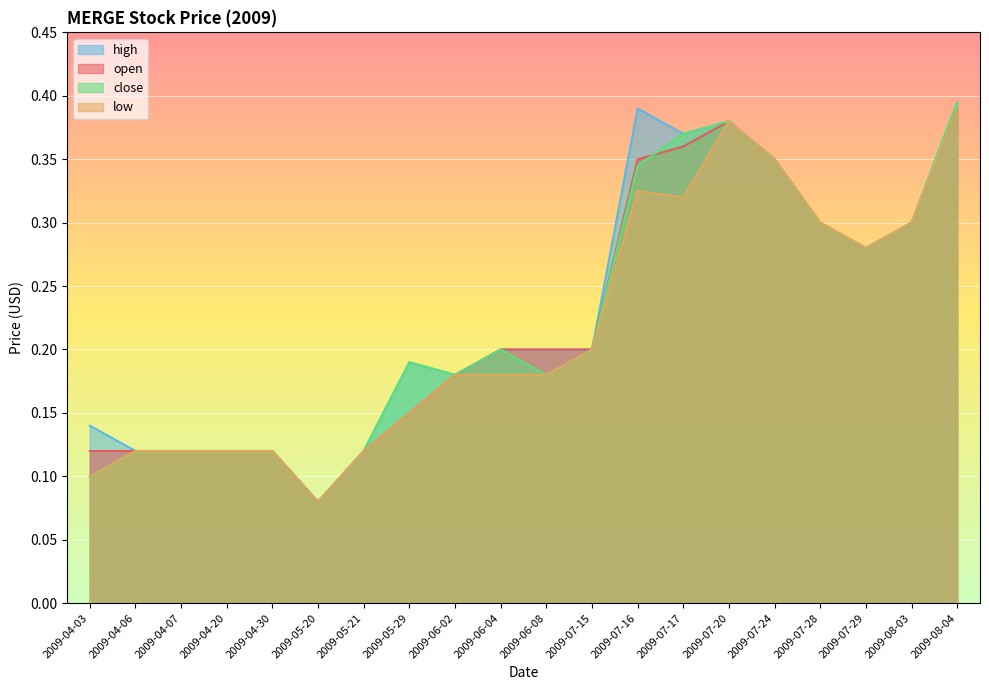

Reading right to left, extract all data points from this chart.

open: 0.4	0.3	0.3	0.3	0.3	0.4	0.4	0.3	0.2	0.2	0.2	0.2	0.1	0.1	0.1	0.1	0.1	0.1	0.1	0.1
high: 0.4	0.3	0.3	0.3	0.3	0.4	0.4	0.4	0.2	0.2	0.2	0.2	0.2	0.1	0.1	0.1	0.1	0.1	0.1	0.1
low: 0.4	0.3	0.3	0.3	0.3	0.4	0.3	0.3	0.2	0.2	0.2	0.2	0.1	0.1	0.1	0.1	0.1	0.1	0.1	0.1
close: 0.4	0.3	0.3	0.3	0.3	0.4	0.4	0.3	0.2	0.2	0.2	0.2	0.2	0.1	0.1	0.1	0.1	0.1	0.1	0.1